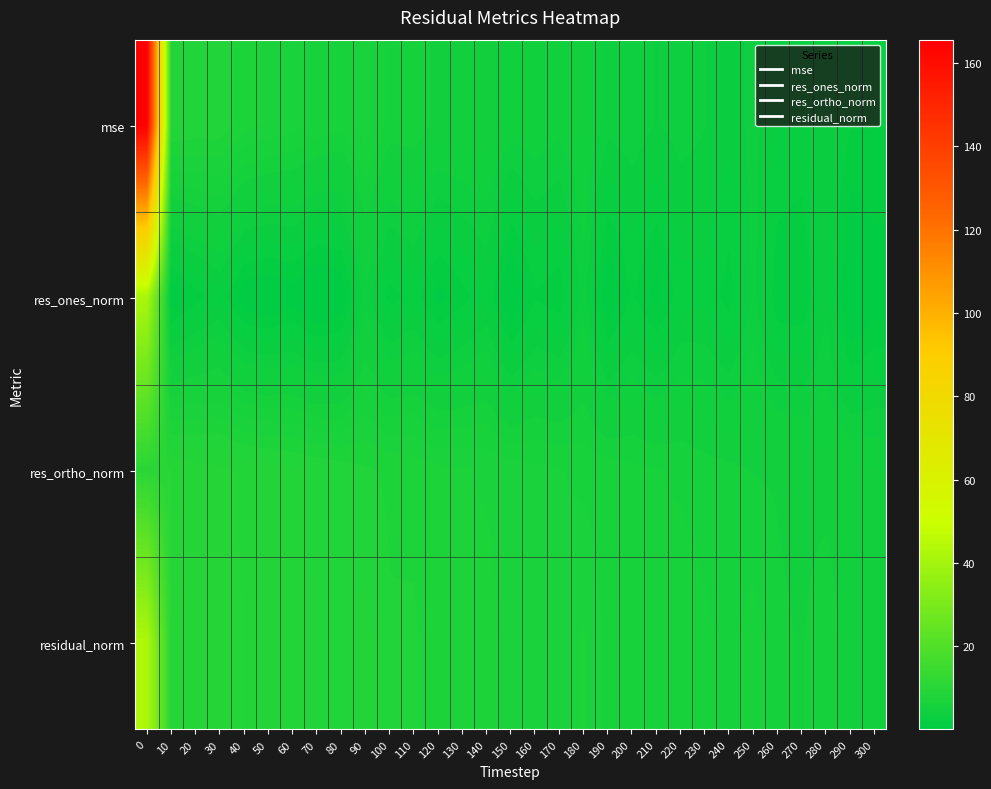

Which series changed the most between 10 and 280?

mse